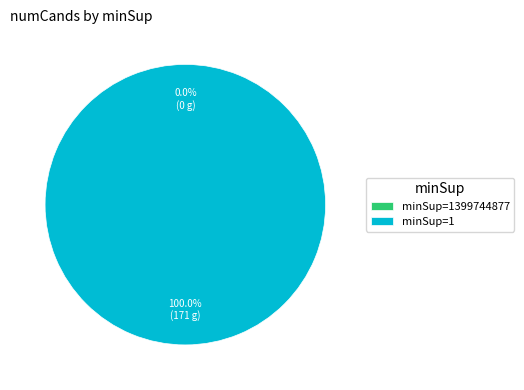

Rank the categories by value from lowest to highest.

1399744877, 1